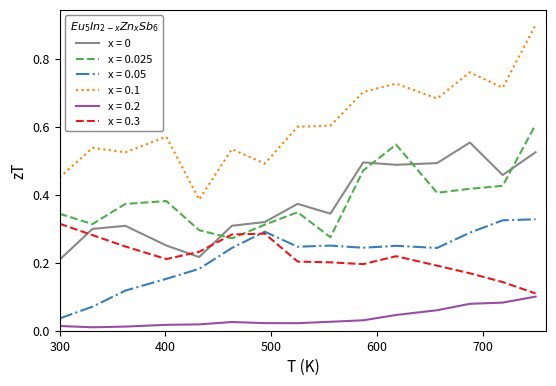

True or false: x = 0.05 and x = 0.1 cross at least once.

False